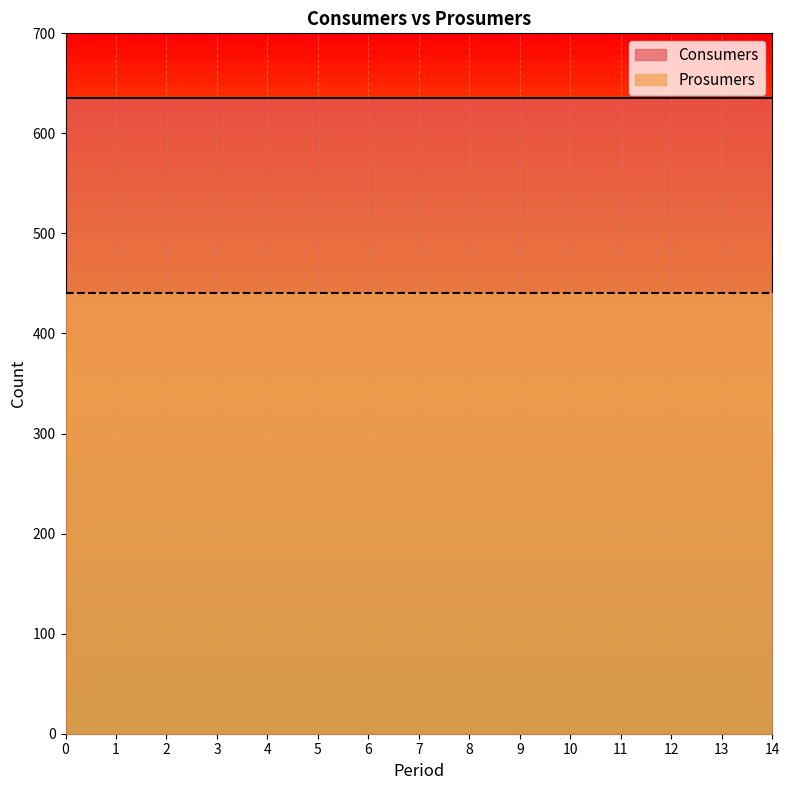

True or false: Consumers has more than 1 interior local peaks.

False